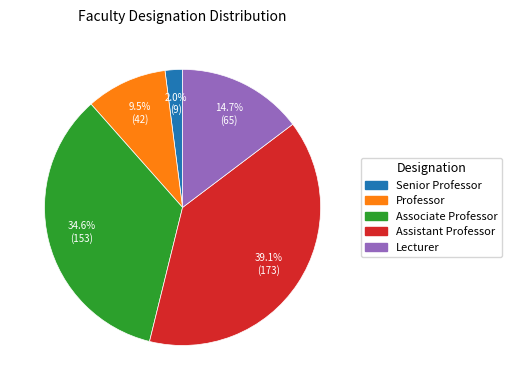

What is the smallest slice in the pie chart?

Senior Professor